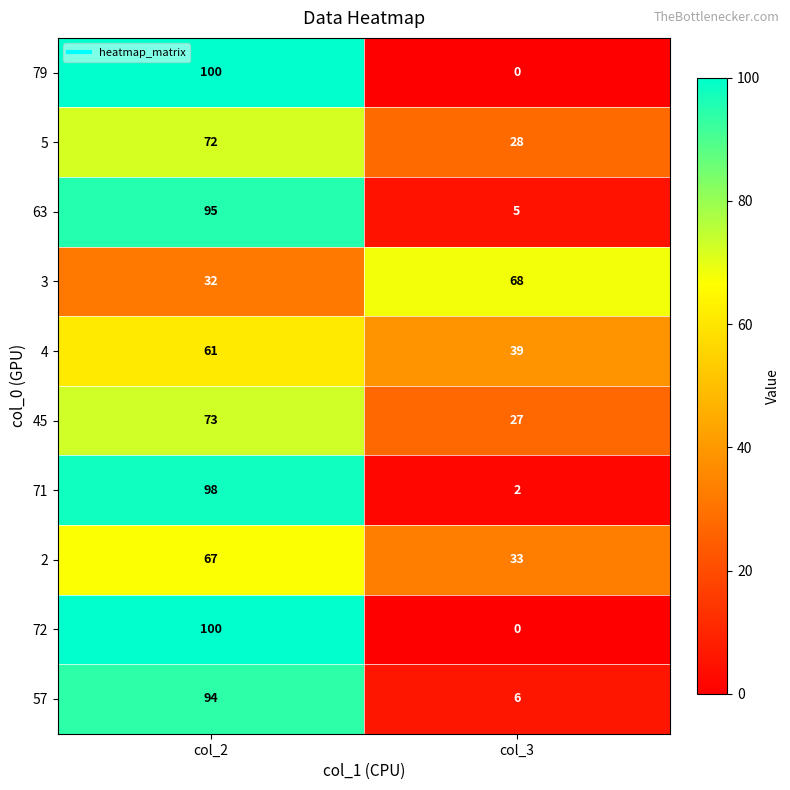

List the labels in order of 72 value, smallest first.

col_3, col_2